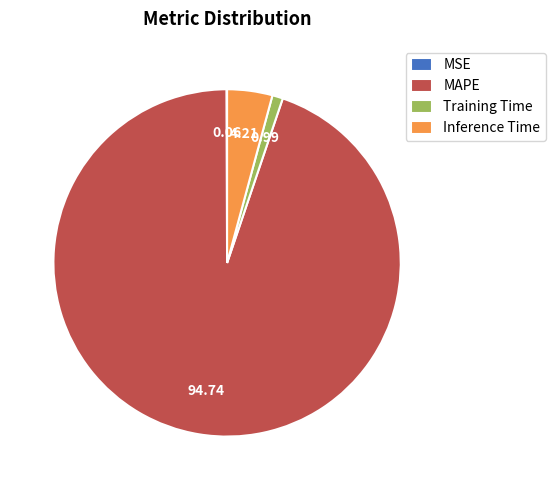

Between Training Time and Inference Time, which is larger?

Inference Time